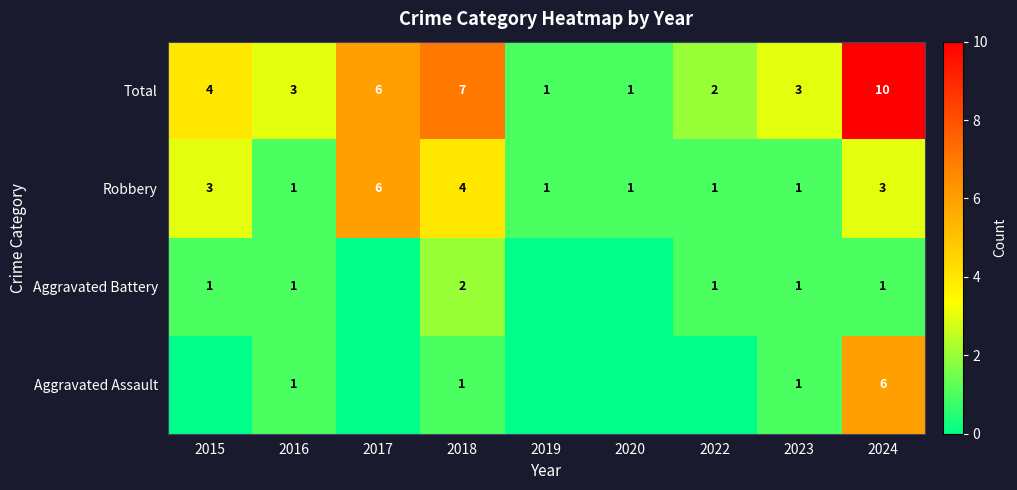

How many values in the Robbery series exceed 1?

4